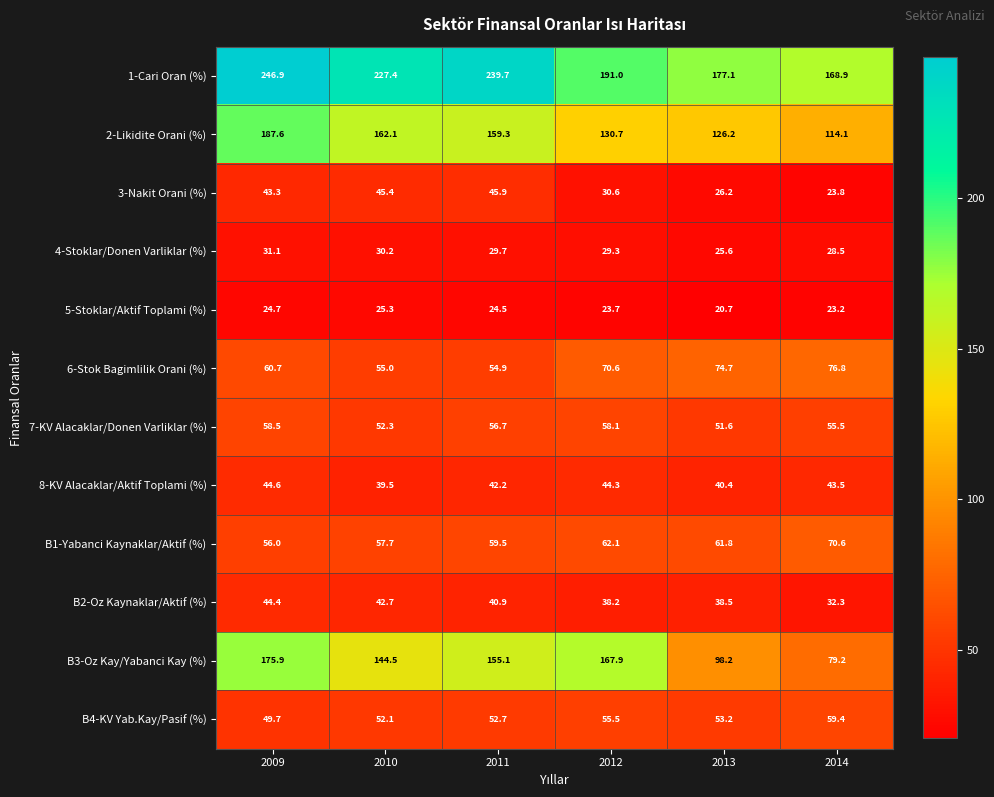

What is the difference between the second highest and minimum values in the B4-KV Yab.Kay/Pasif (%) series?

5.8